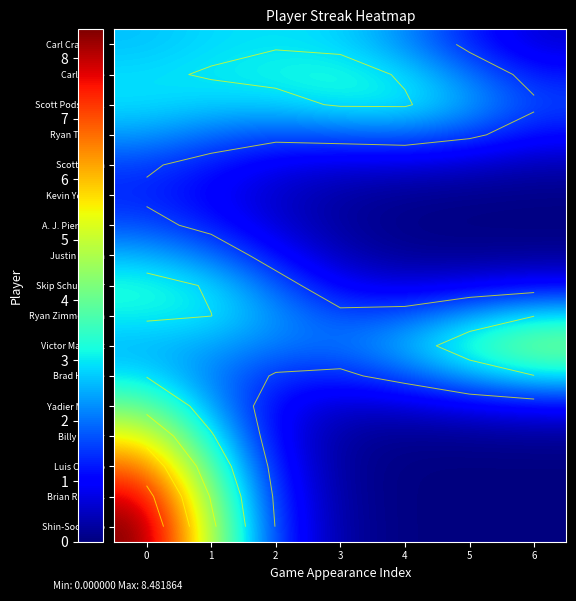

The value of Kevin Youkilis at 2 is 0.6. True or false?

True